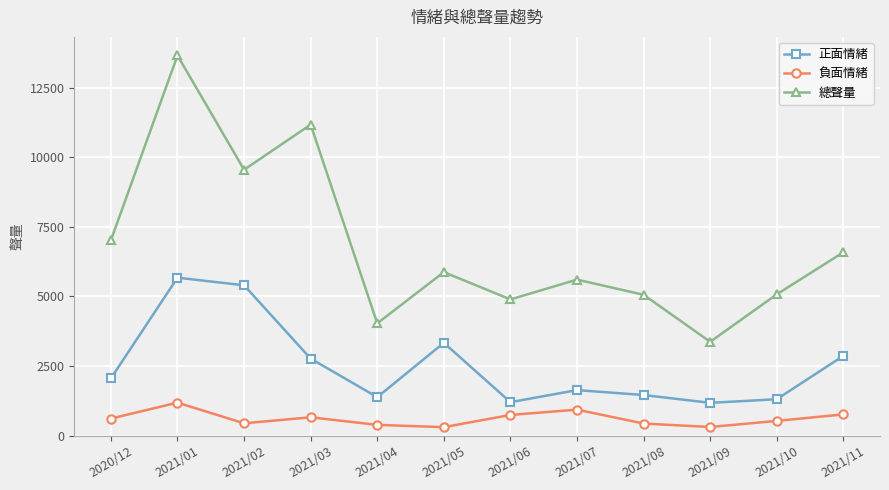

What position from the right is 2021/10?

2